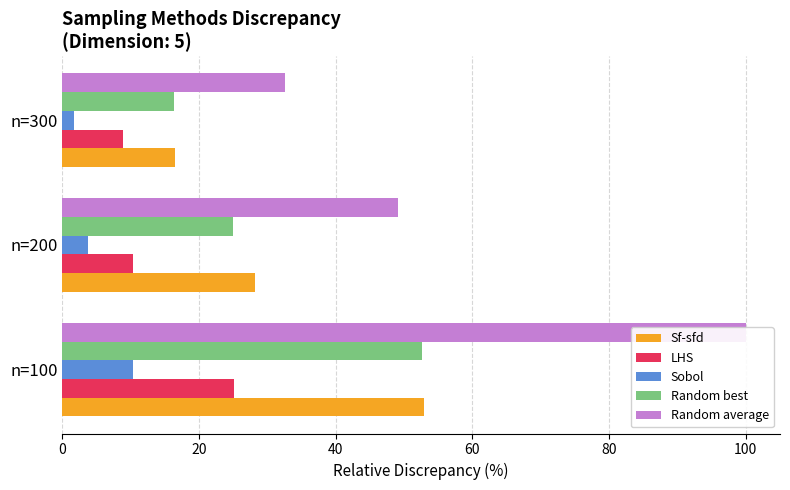

Reading right to left, what are all the values shown in this chart?

Sf-sfd: 16.4	28.2	52.9
LHS: 8.9	10.3	25.1
Sobol: 1.7	3.7	10.4
Random best: 16.3	24.9	52.6
Random average: 32.6	49.1	100.0